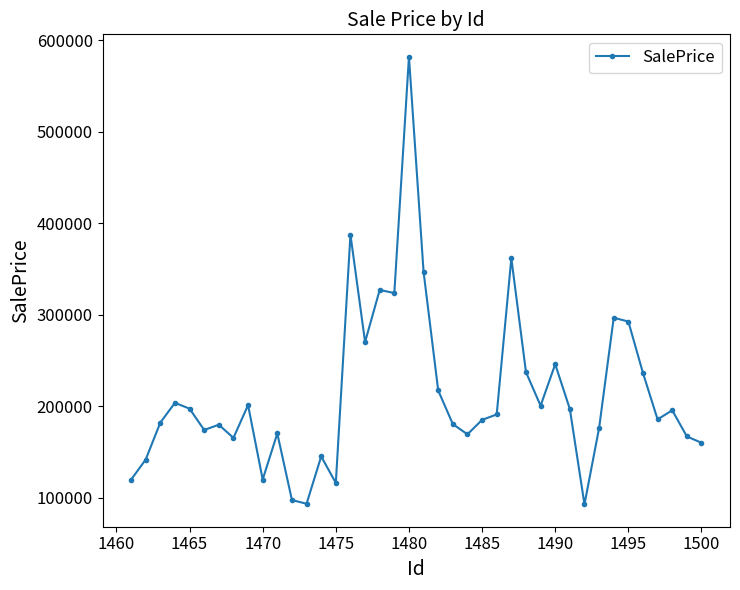

What is the greatest value displayed?

582045.8